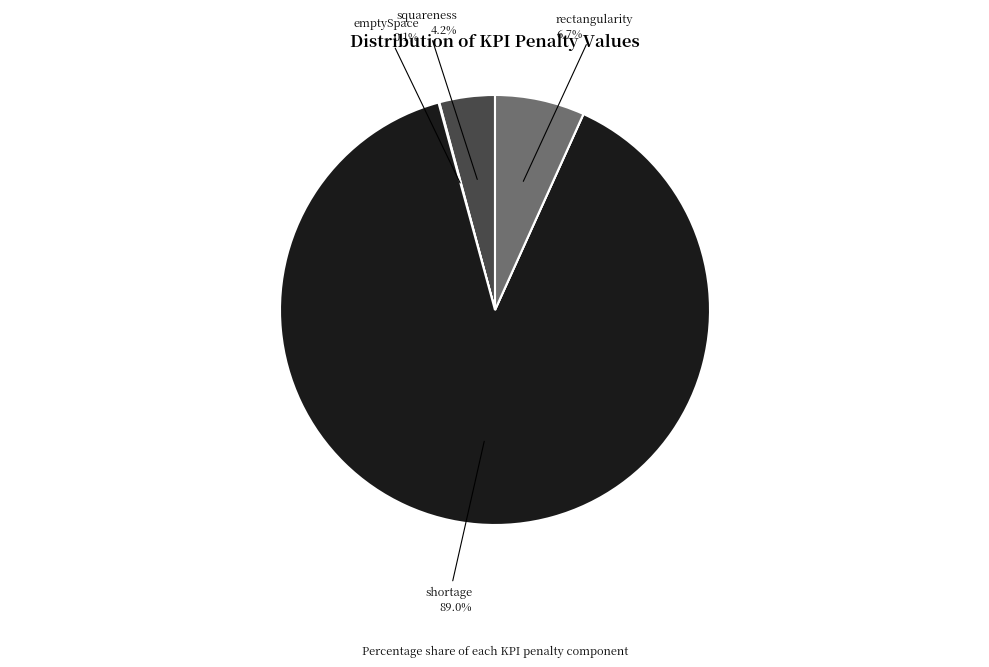

To the nearest percent, what is the difference between the largest and smallest slice percentages?

89%